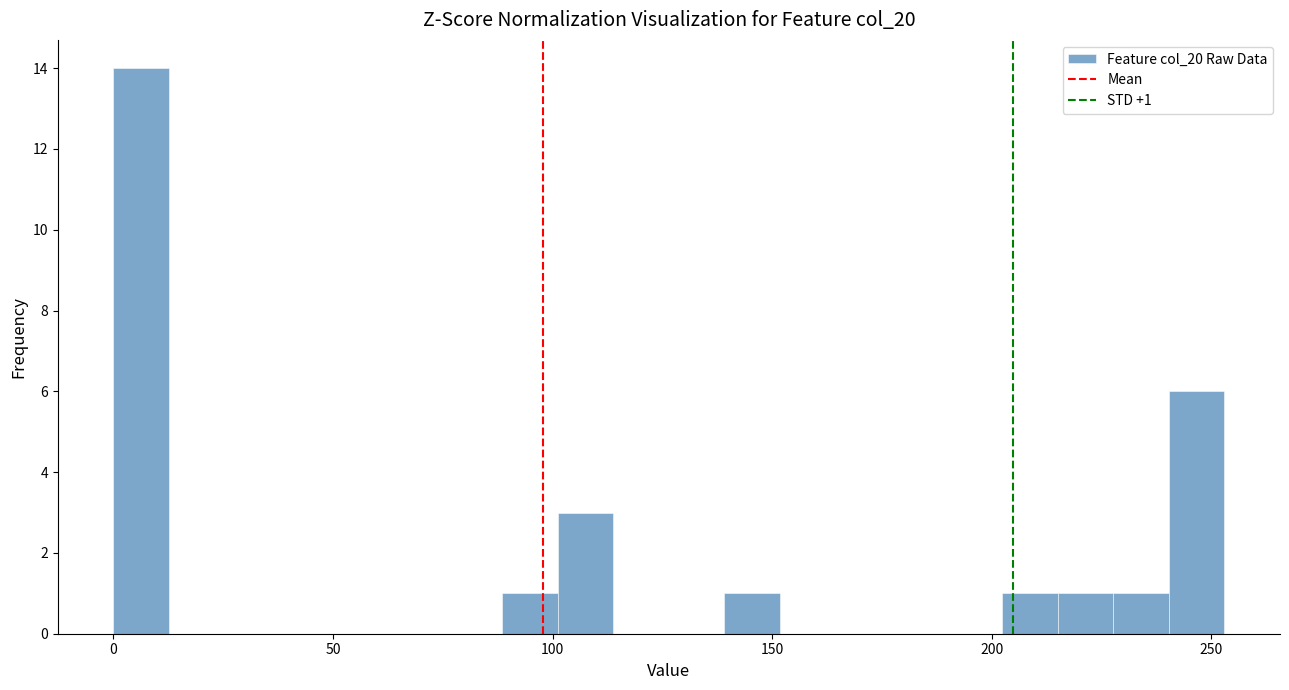

Read against the x-axis, roughly where is the centre of the tallest bar?

5